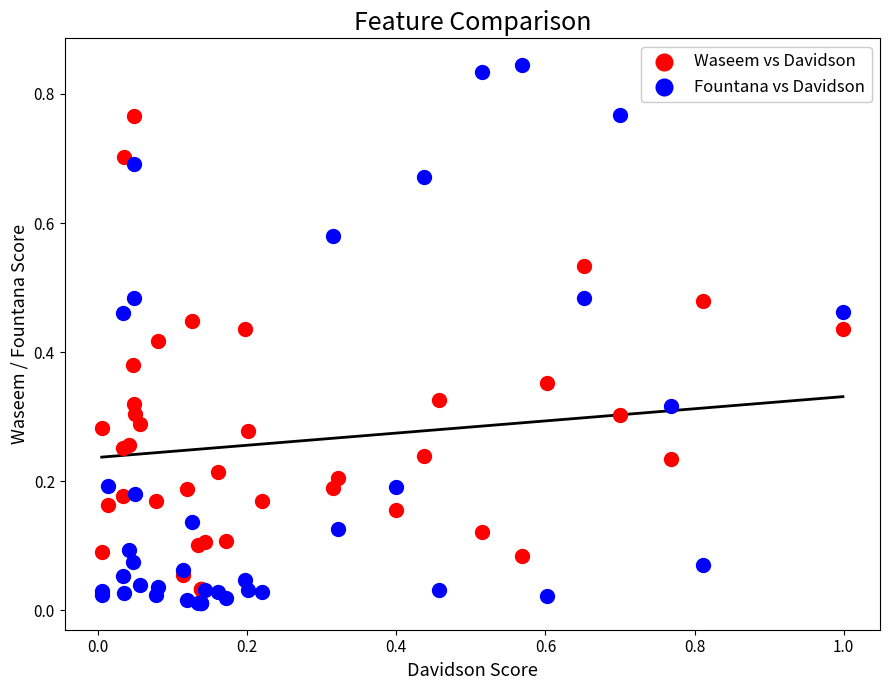

Which series reaches the maximum Y coordinate?

Fountana vs Davidson